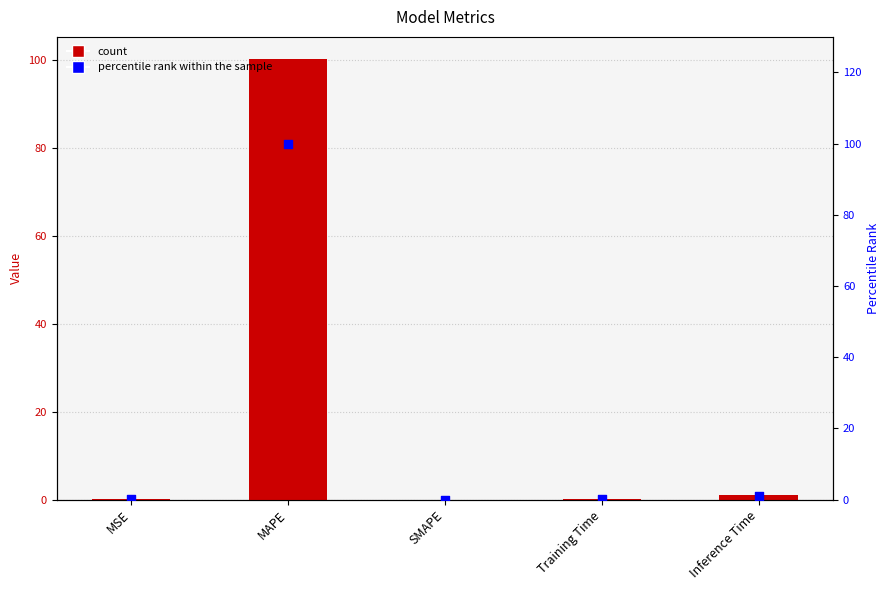

At which category is the sum across all series the highest?

MAPE